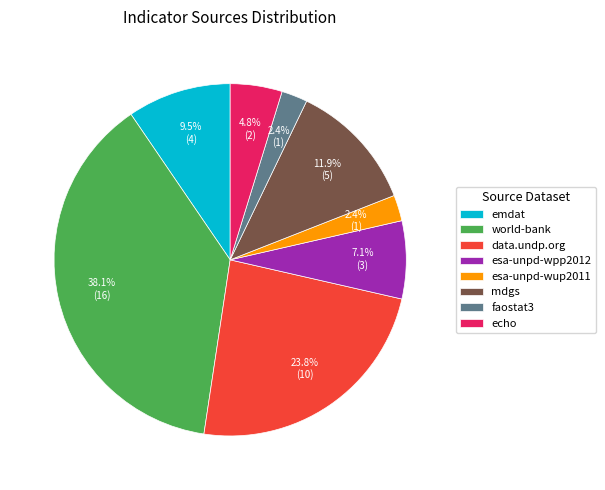

What is the total percentage of mdgs and data.undp.org?

35.7%